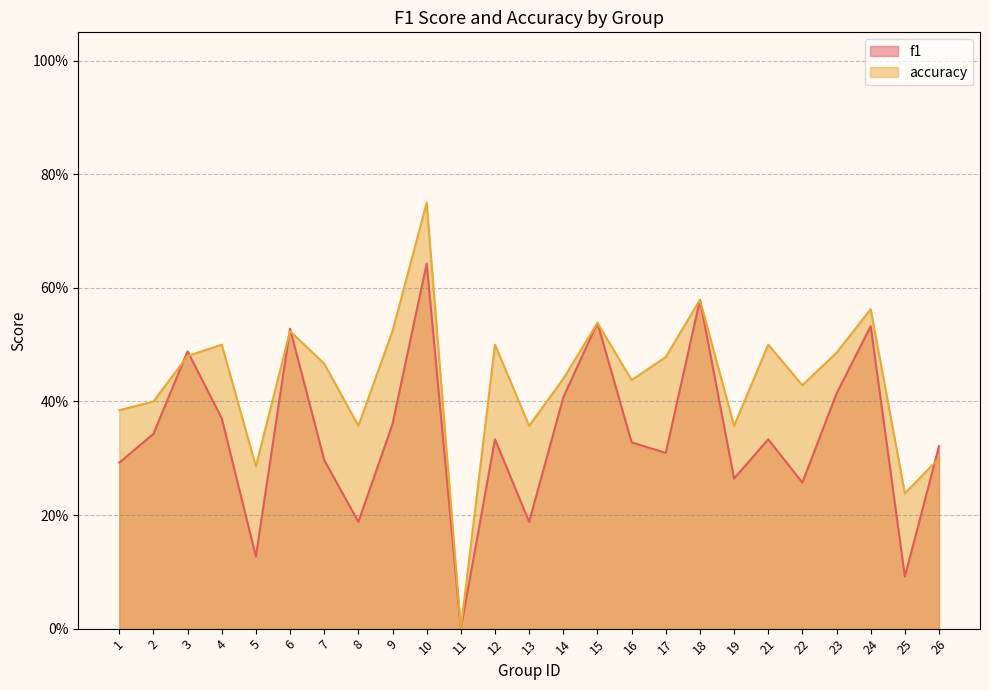

After their last crossing, which series has the higher values: accuracy or f1?

f1